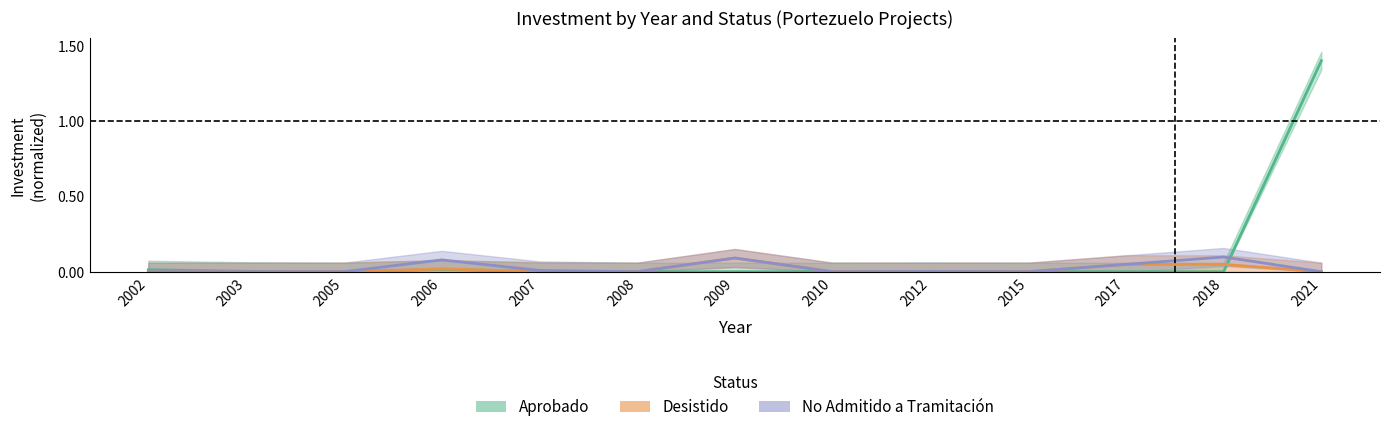

How many distinct data groups are displayed?

3